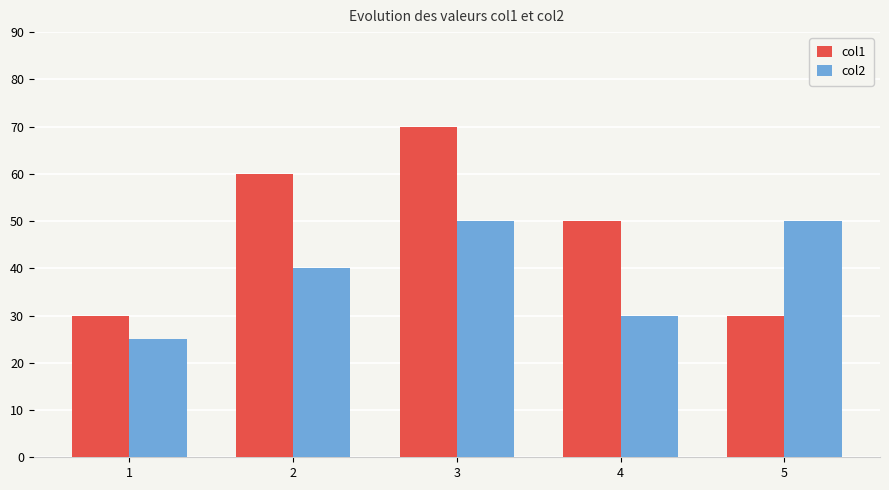

The value of col2 at 2 is 40. True or false?

True